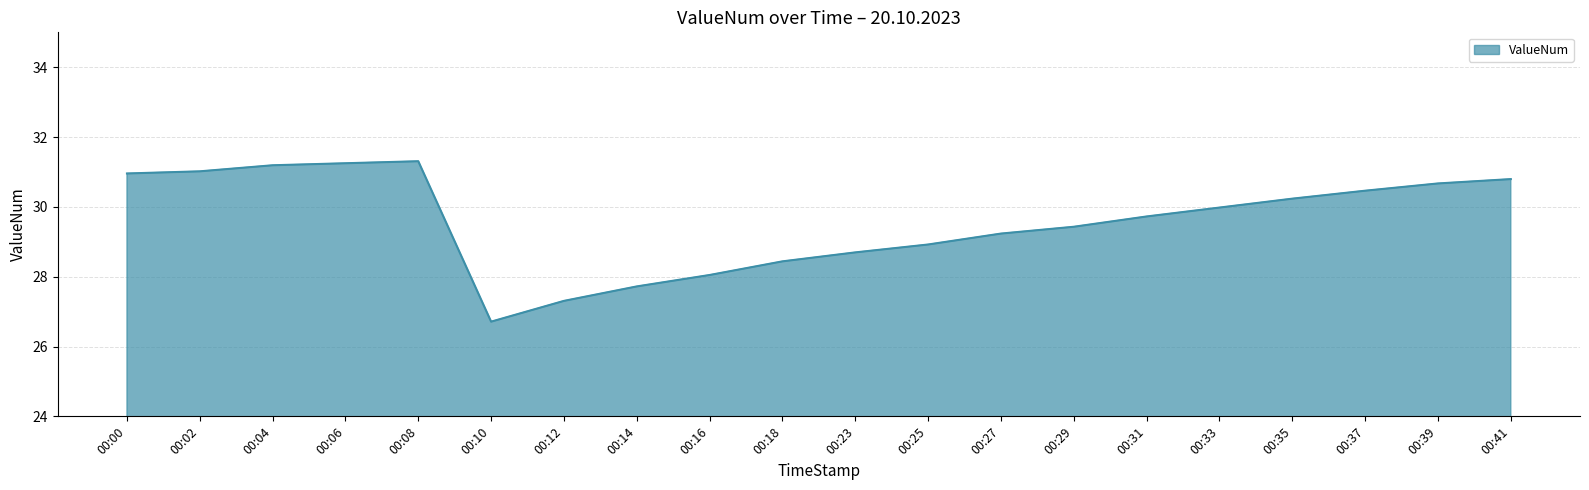

How many lines are shown in the chart?

1